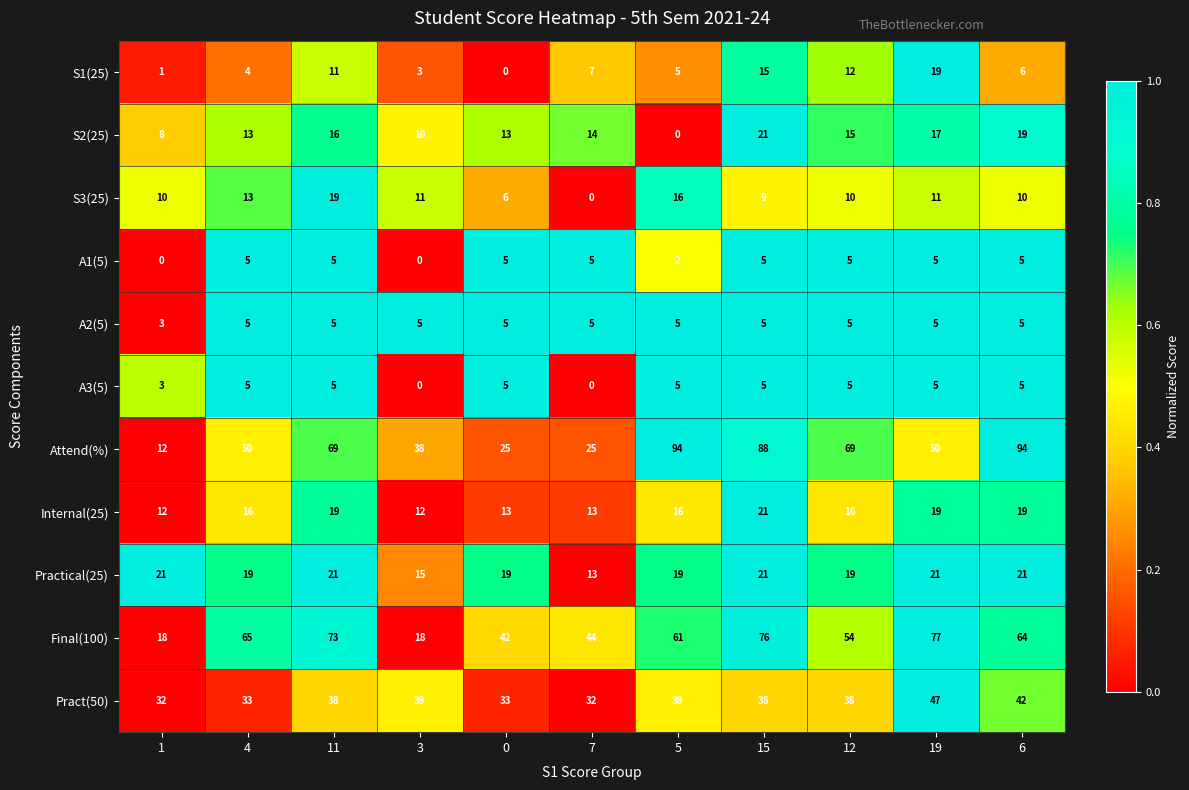

What is the difference between the maximum and minimum values in the Final(100) series?

59